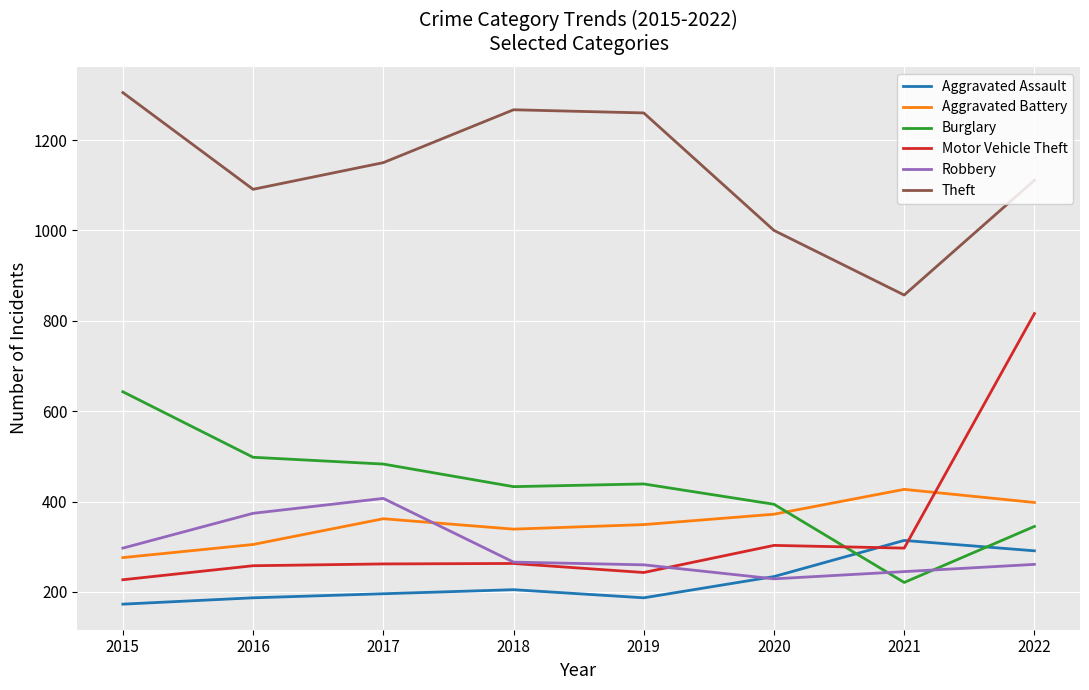

Which category has the highest value in the Robbery series?

2017